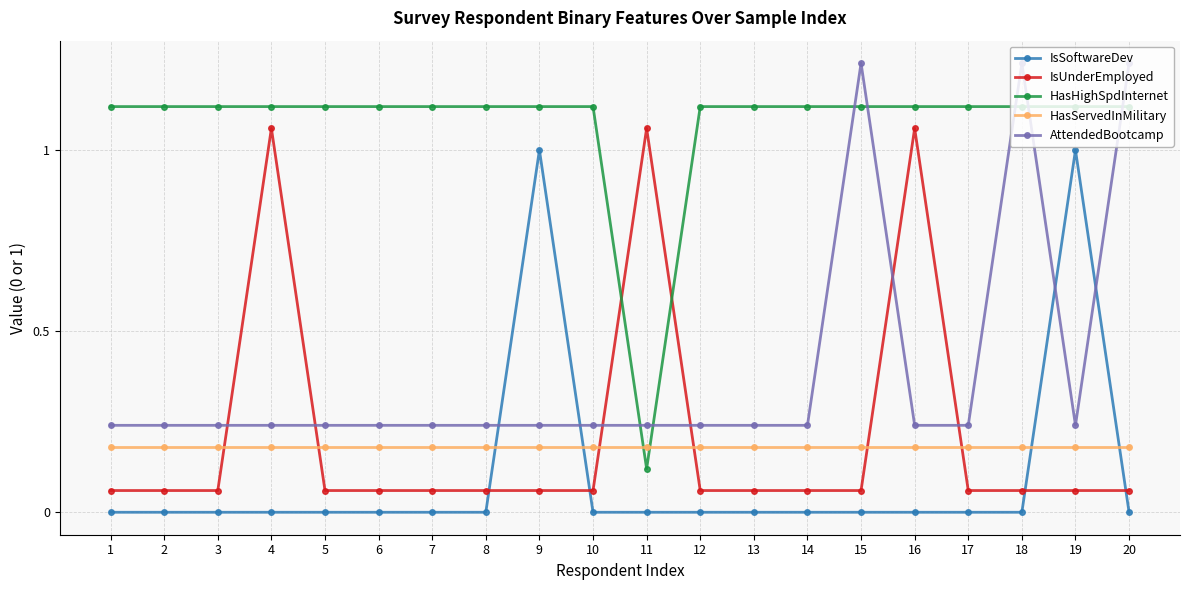

List the series in order of their peak value, lowest first.

HasServedInMilitary, IsSoftwareDev, IsUnderEmployed, HasHighSpdInternet, AttendedBootcamp